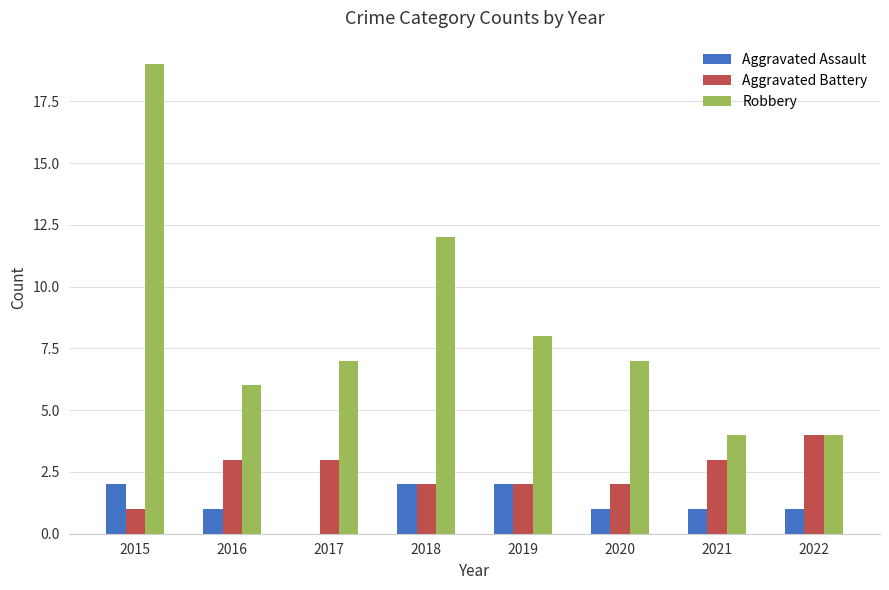

What is the maximum value for Aggravated Battery?

4